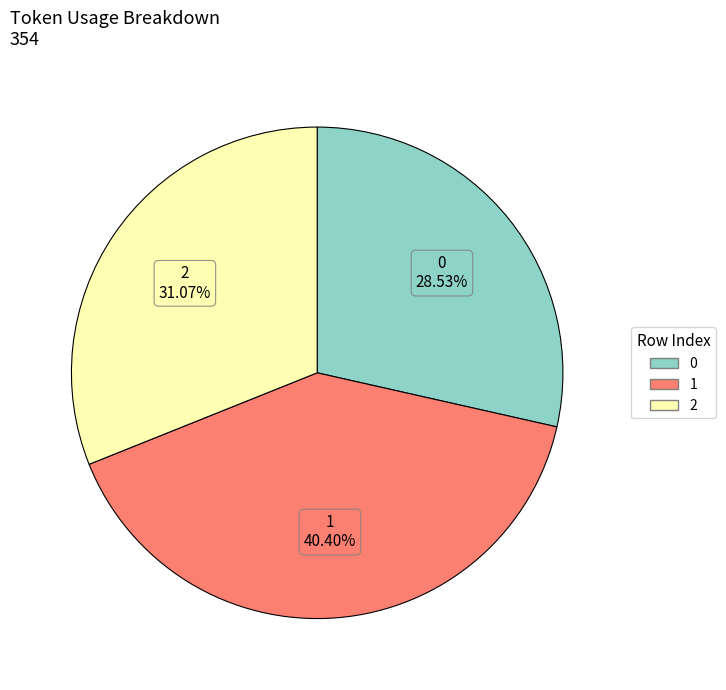

To the nearest percent, what portion does 0 represent?

29%